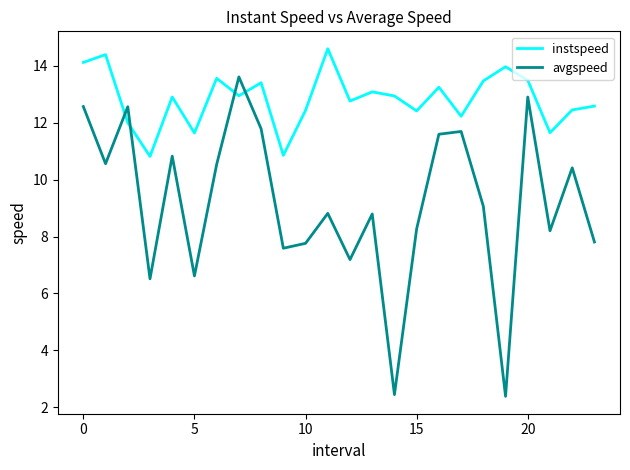

True or false: avgspeed has more than 2 points higher than both neighbors.

True